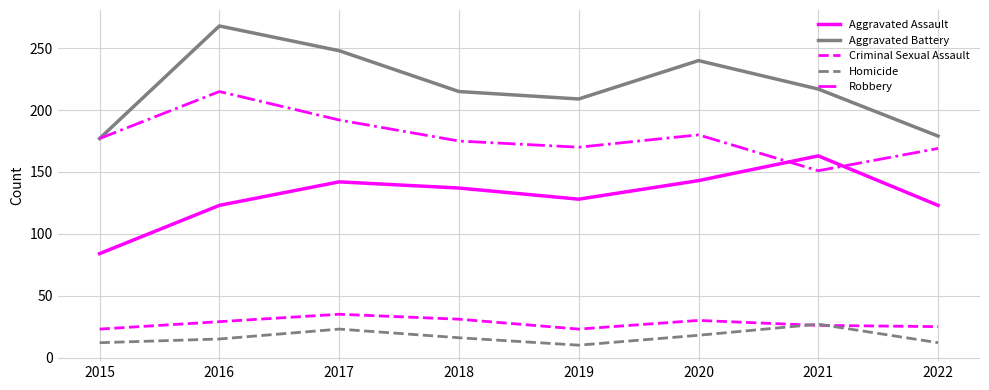

What is the maximum value shown in the chart?

268